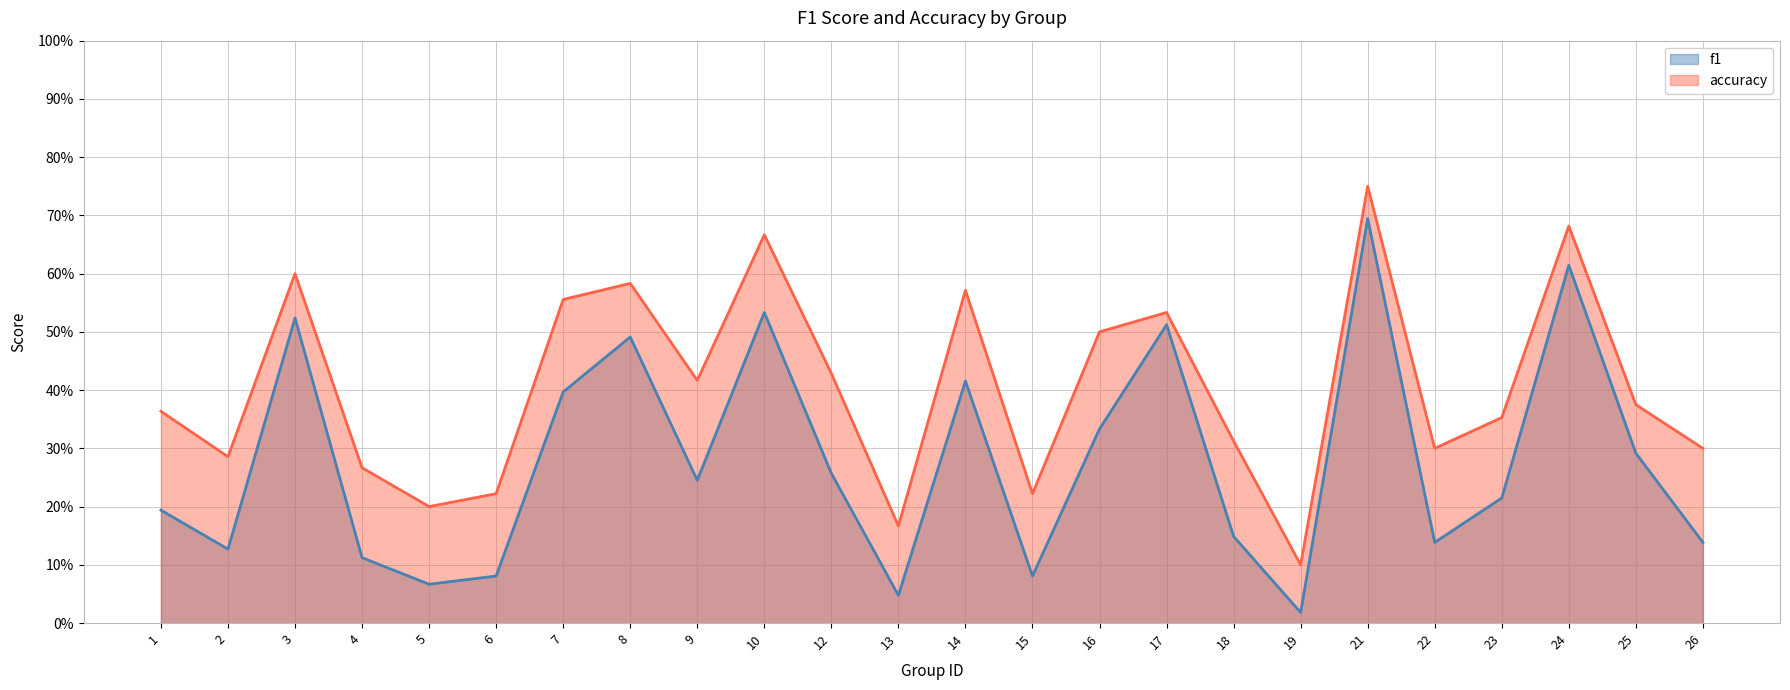

Reading left to right, what are all the values shown in this chart?

f1: 0.2	0.1	0.5	0.1	0.1	0.1	0.4	0.5	0.2	0.5	0.3	0.0	0.4	0.1	0.3	0.5	0.1	0.0	0.7	0.1	0.2	0.6	0.3	0.1
accuracy: 0.4	0.3	0.6	0.3	0.2	0.2	0.6	0.6	0.4	0.7	0.4	0.2	0.6	0.2	0.5	0.5	0.3	0.1	0.8	0.3	0.4	0.7	0.4	0.3